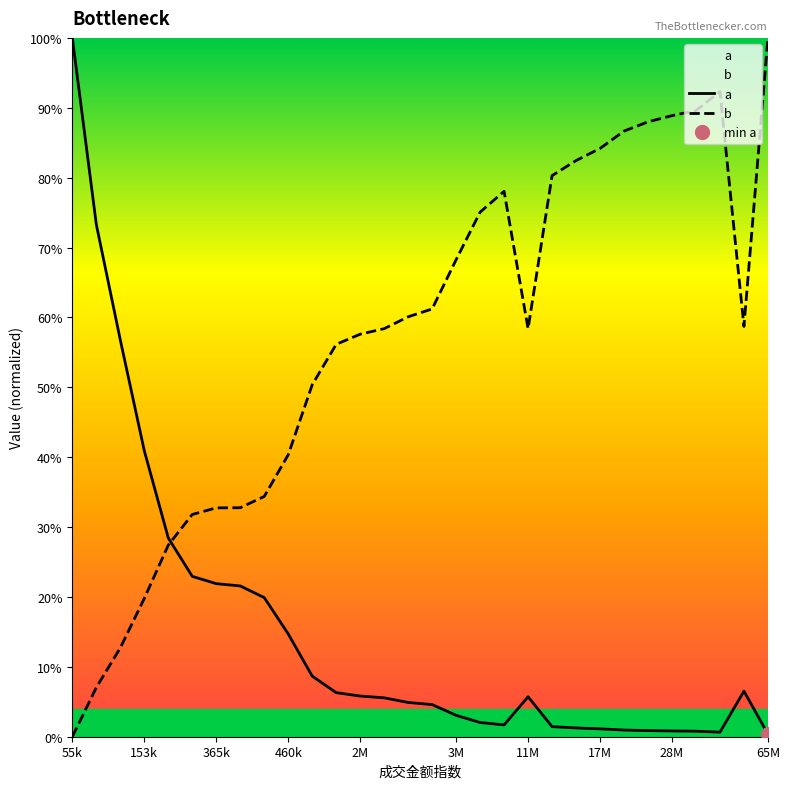

True or false: a has more than 0 interior local peaks.

True